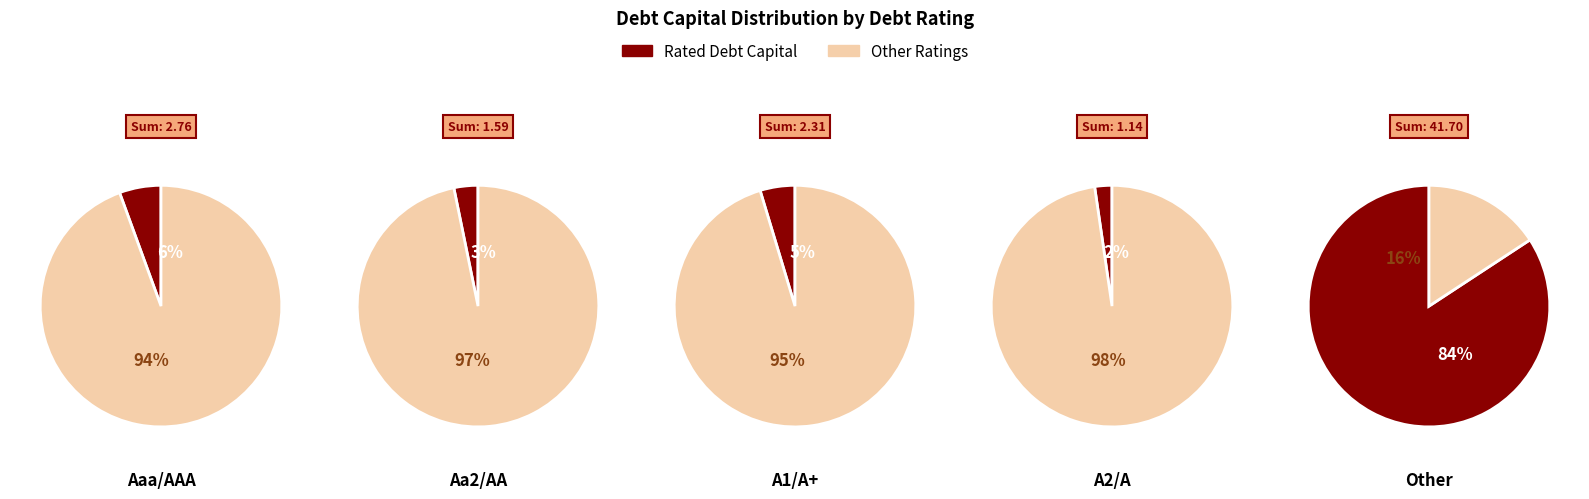

To the nearest percent, what is the difference between the Aa2/AA and A1/A+ slice percentages?

1%